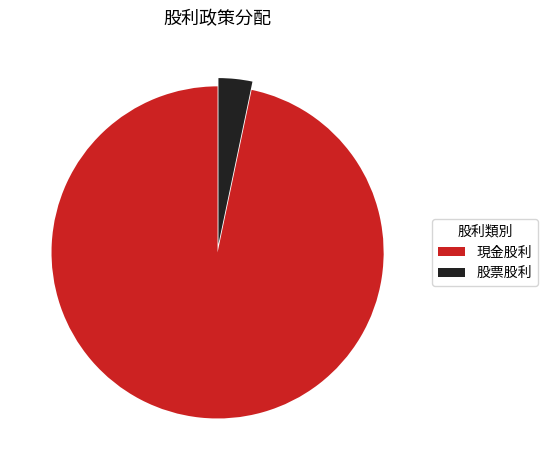

Does 股票股利 account for over 50% of the chart?

No